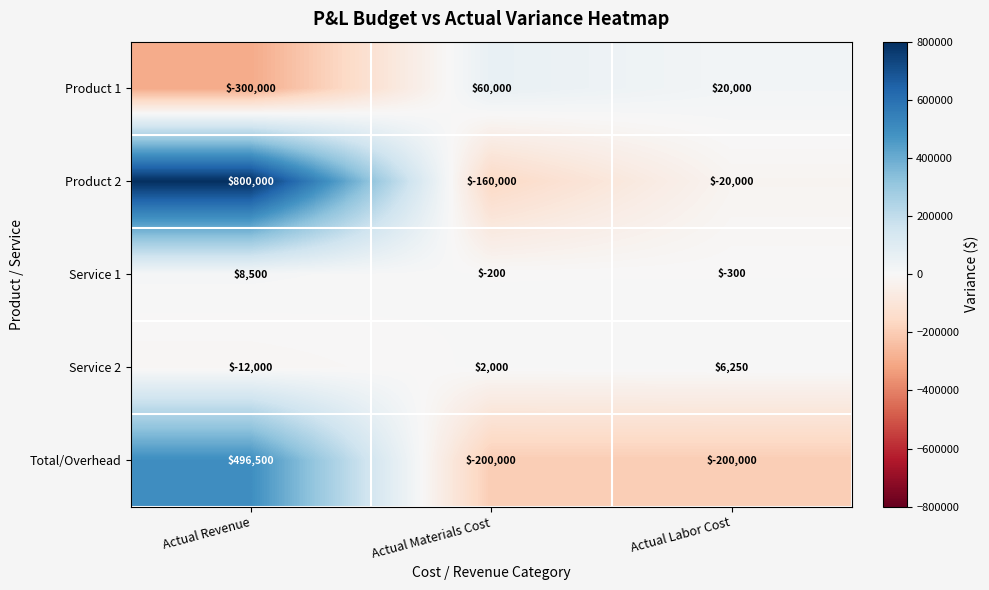

Which series has the largest total across all categories?

Product 2